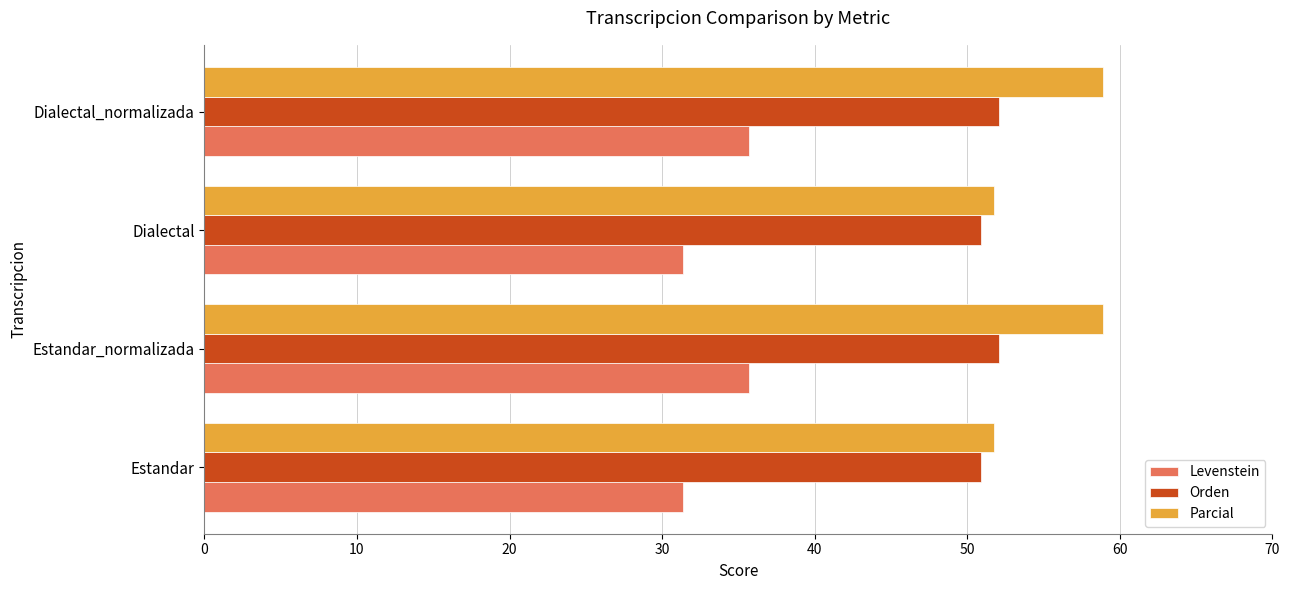

Is it true that Levenstein equals 13.2 at Estandar_normalizada?

False